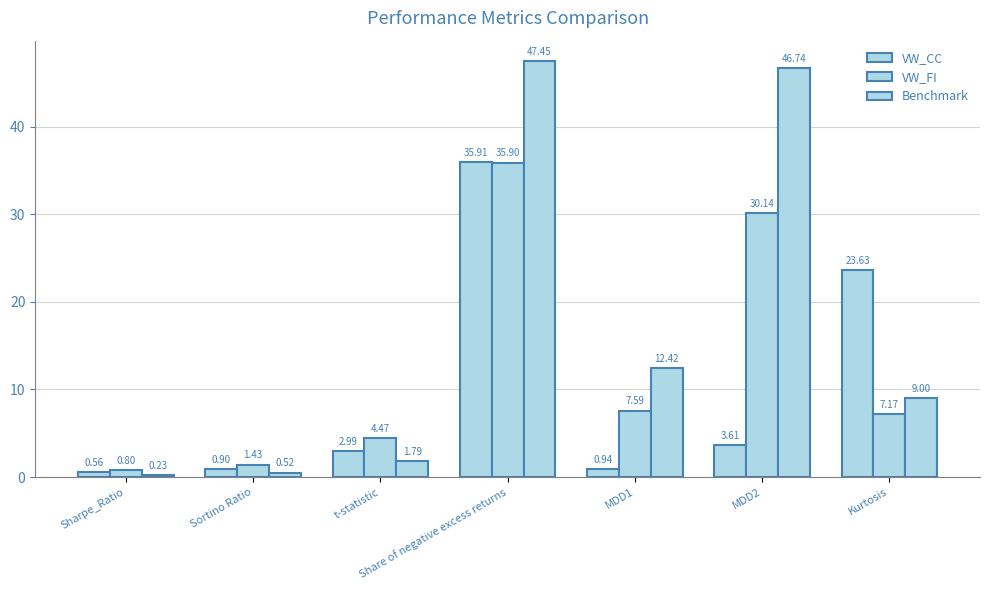

Which series changed the most between Sharpe_Ratio and Sortino Ratio?

VW_FI